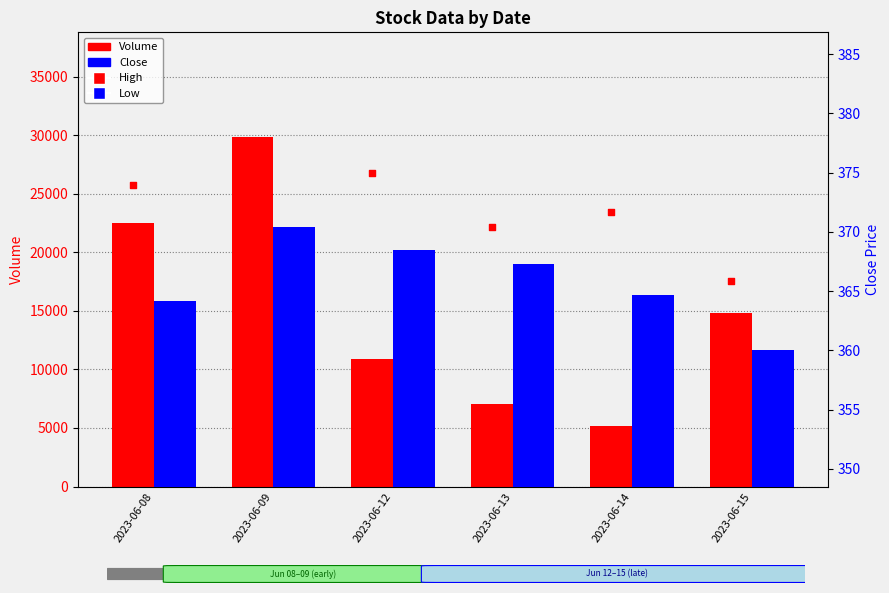

Which series has the largest total across all categories?

Volume